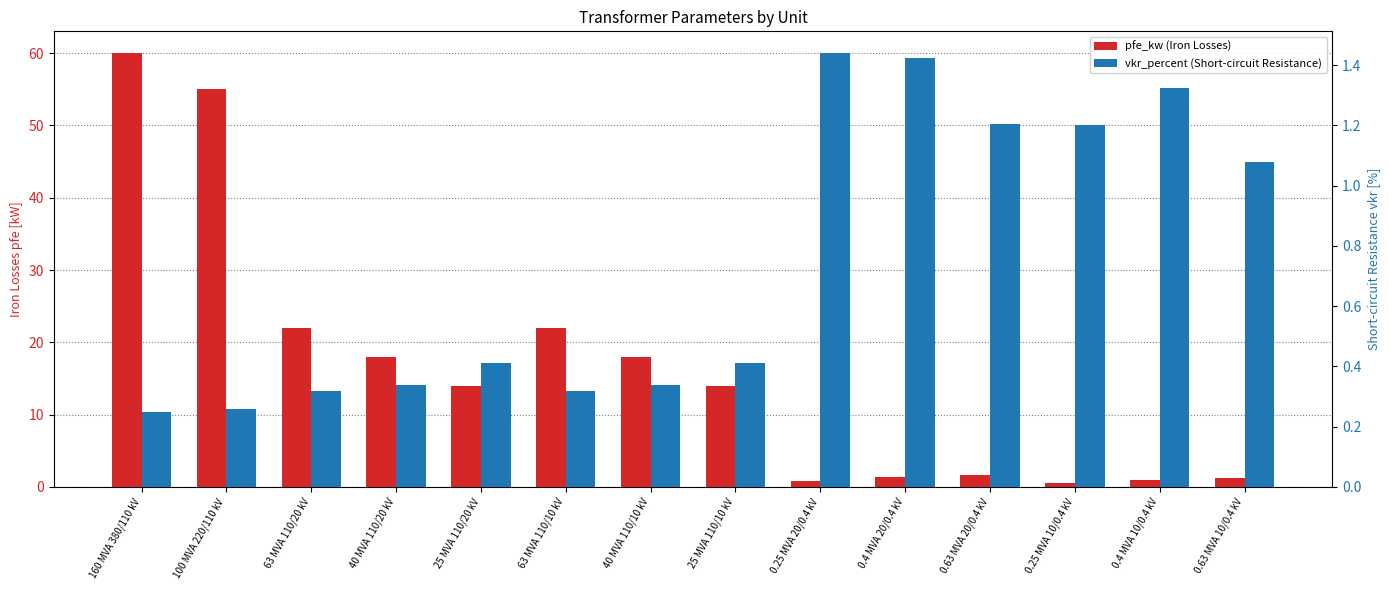

How many bars are there in total?

28